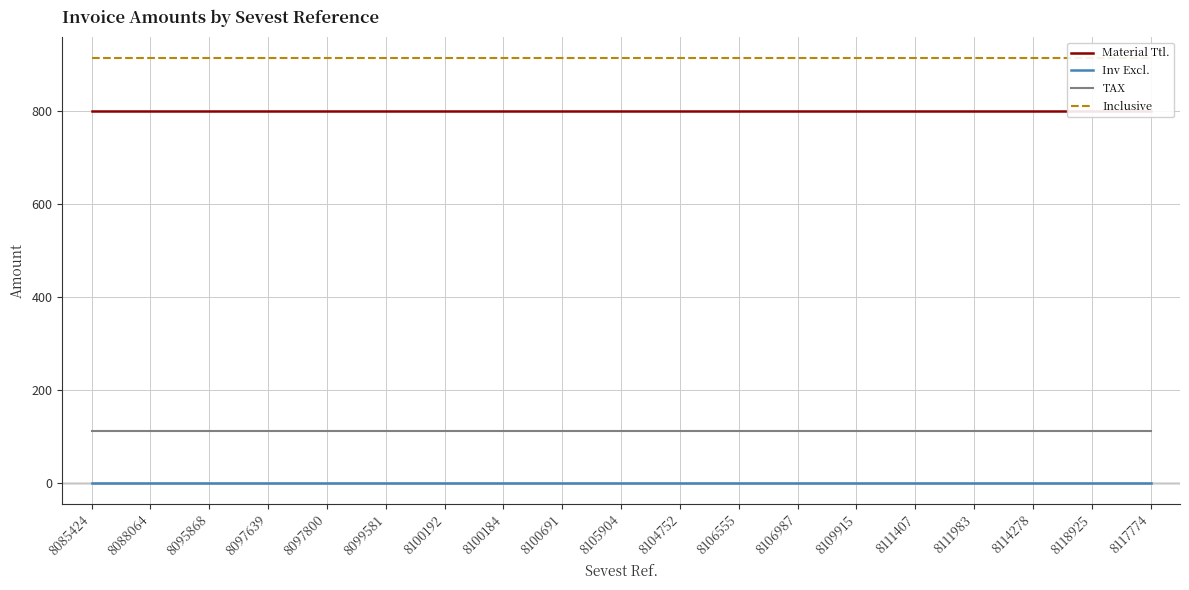

Reading left to right, extract all data points from this chart.

Material Ttl.: 8085424=800	8088064=800	8095868=800	8097639=800	8097800=800	8099581=800	8100192=800	8100184=800	8100691=800	8105904=800	8104752=800	8106555=800	8106987=800	8109915=800	8111407=800	8111983=800	8114278=800	8118925=800	8117774=800
Inv Excl.: 8085424=0	8088064=0	8095868=0	8097639=0	8097800=0	8099581=0	8100192=0	8100184=0	8100691=0	8105904=0	8104752=0	8106555=0	8106987=0	8109915=0	8111407=0	8111983=0	8114278=0	8118925=0	8117774=0
TAX: 8085424=112	8088064=112	8095868=112	8097639=112	8097800=112	8099581=112	8100192=112	8100184=112	8100691=112	8105904=112	8104752=112	8106555=112	8106987=112	8109915=112	8111407=112	8111983=112	8114278=112	8118925=112	8117774=112
Inclusive: 8085424=912	8088064=912	8095868=912	8097639=912	8097800=912	8099581=912	8100192=912	8100184=912	8100691=912	8105904=912	8104752=912	8106555=912	8106987=912	8109915=912	8111407=912	8111983=912	8114278=912	8118925=912	8117774=912